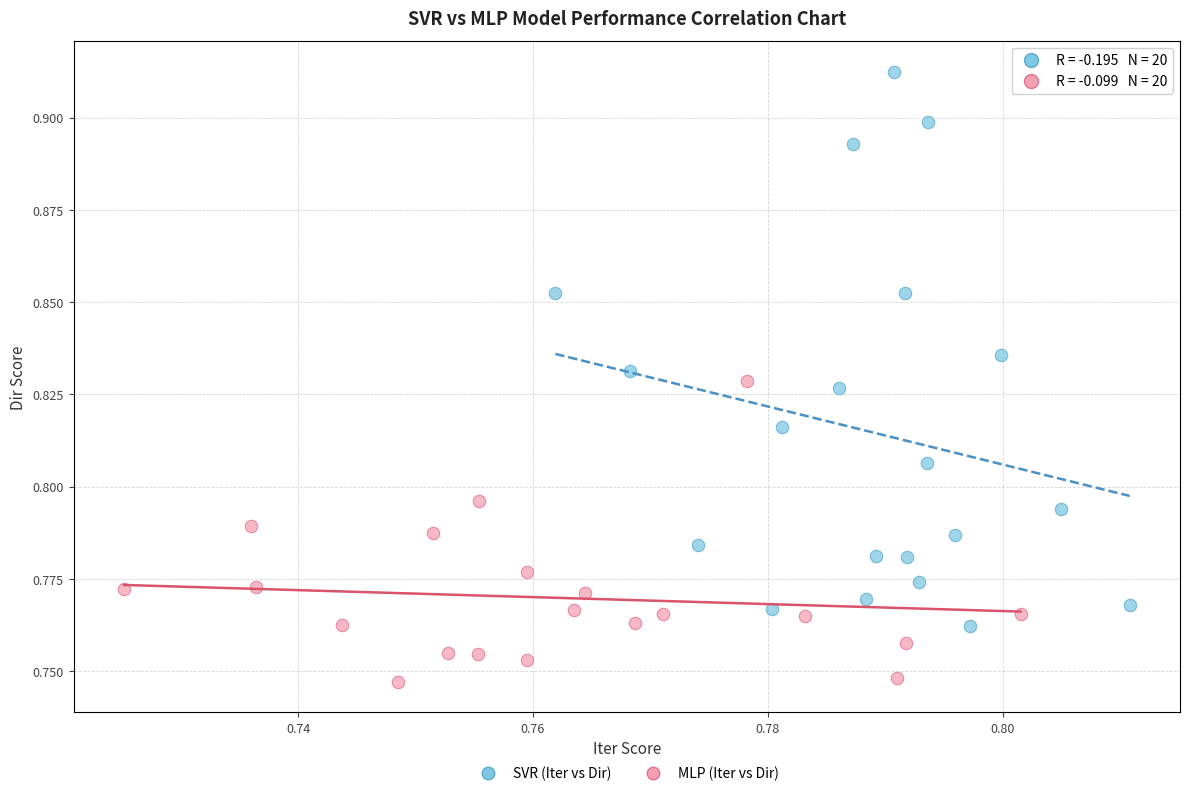

Which series reaches the maximum Y coordinate?

SVR (Iter vs Dir)